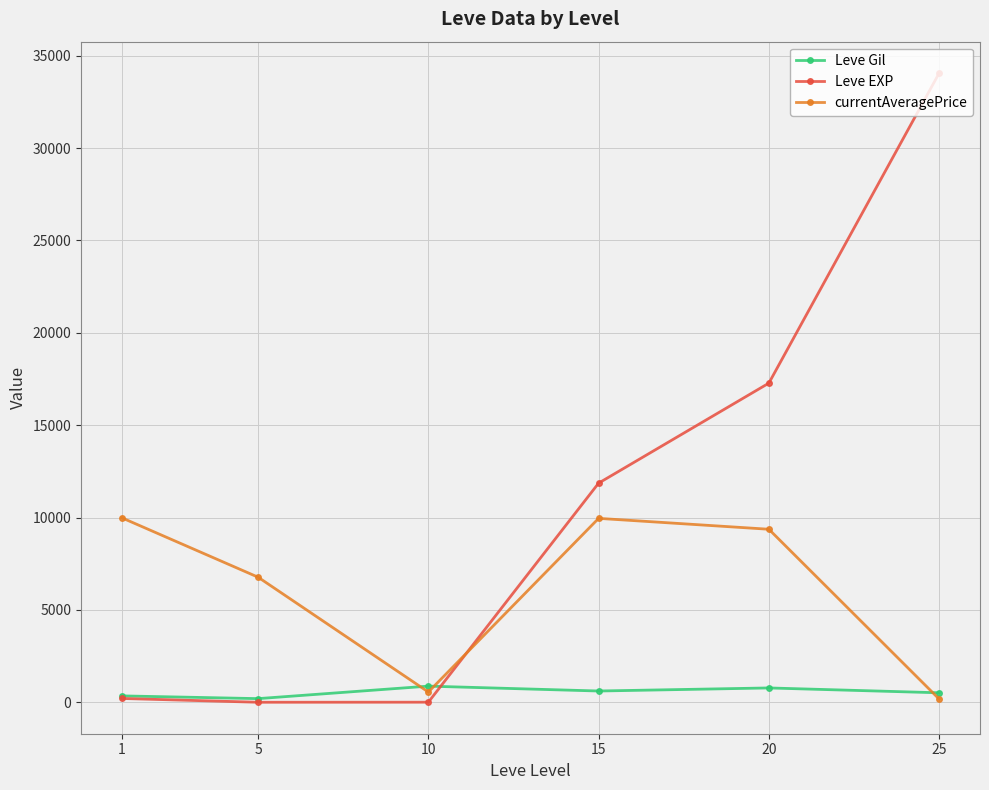

Is this an area chart (filled region under the line)?

No